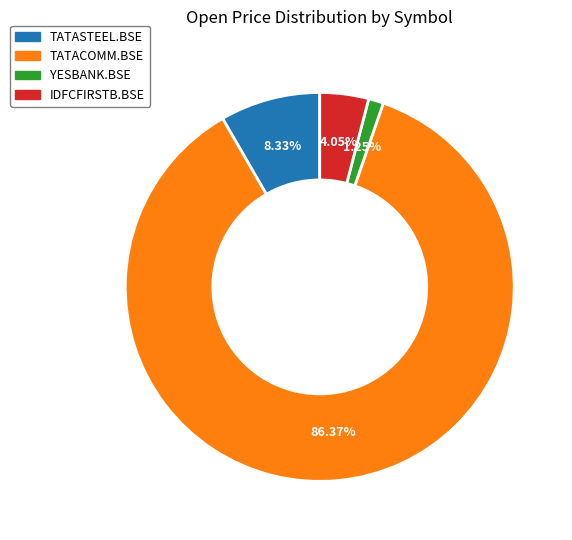

What is the largest slice in the pie chart?

TATACOMM.BSE